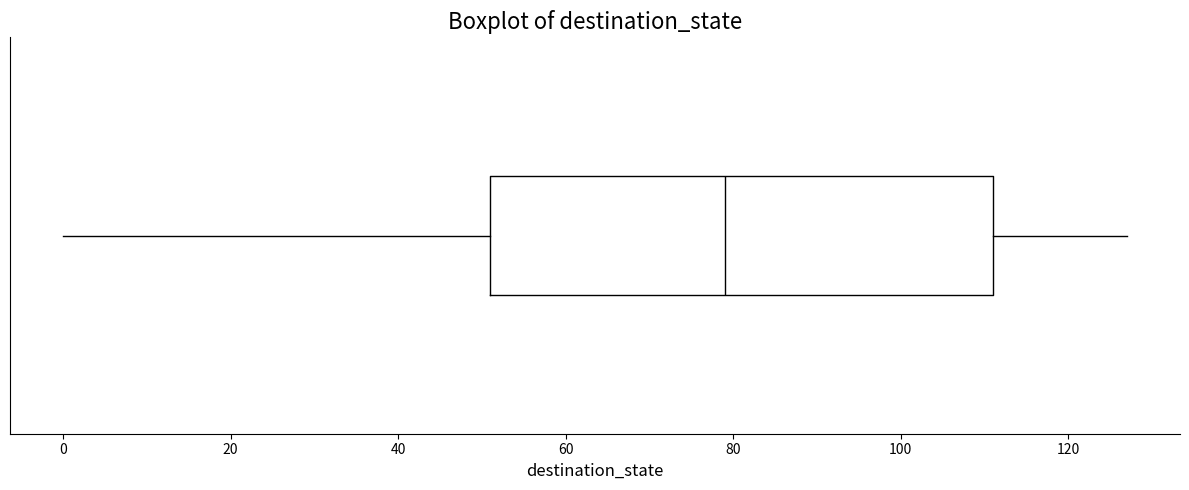

Where does the right whisker of the box end on the x-axis? The values are not printed on the chart, so give them approximately, as read against the axis.

128